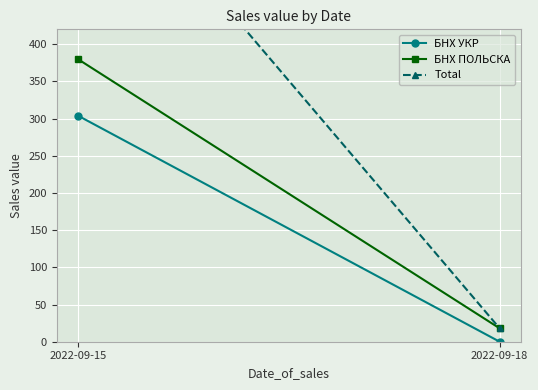

Which has a higher value, 2022-09-15 or 2022-09-18?

2022-09-15